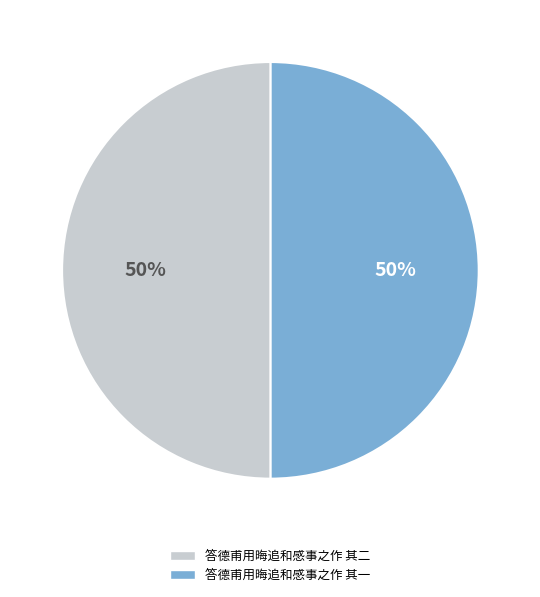

To the nearest percent, what is the average slice percentage?

50%